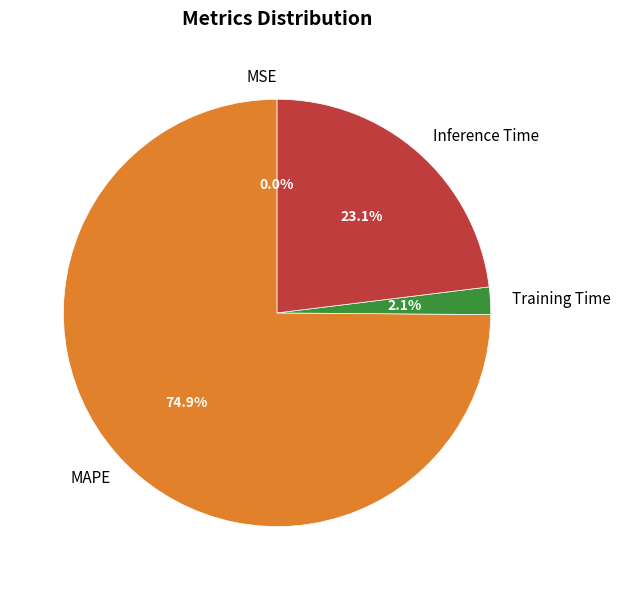

Which category has the biggest portion of the pie?

MAPE